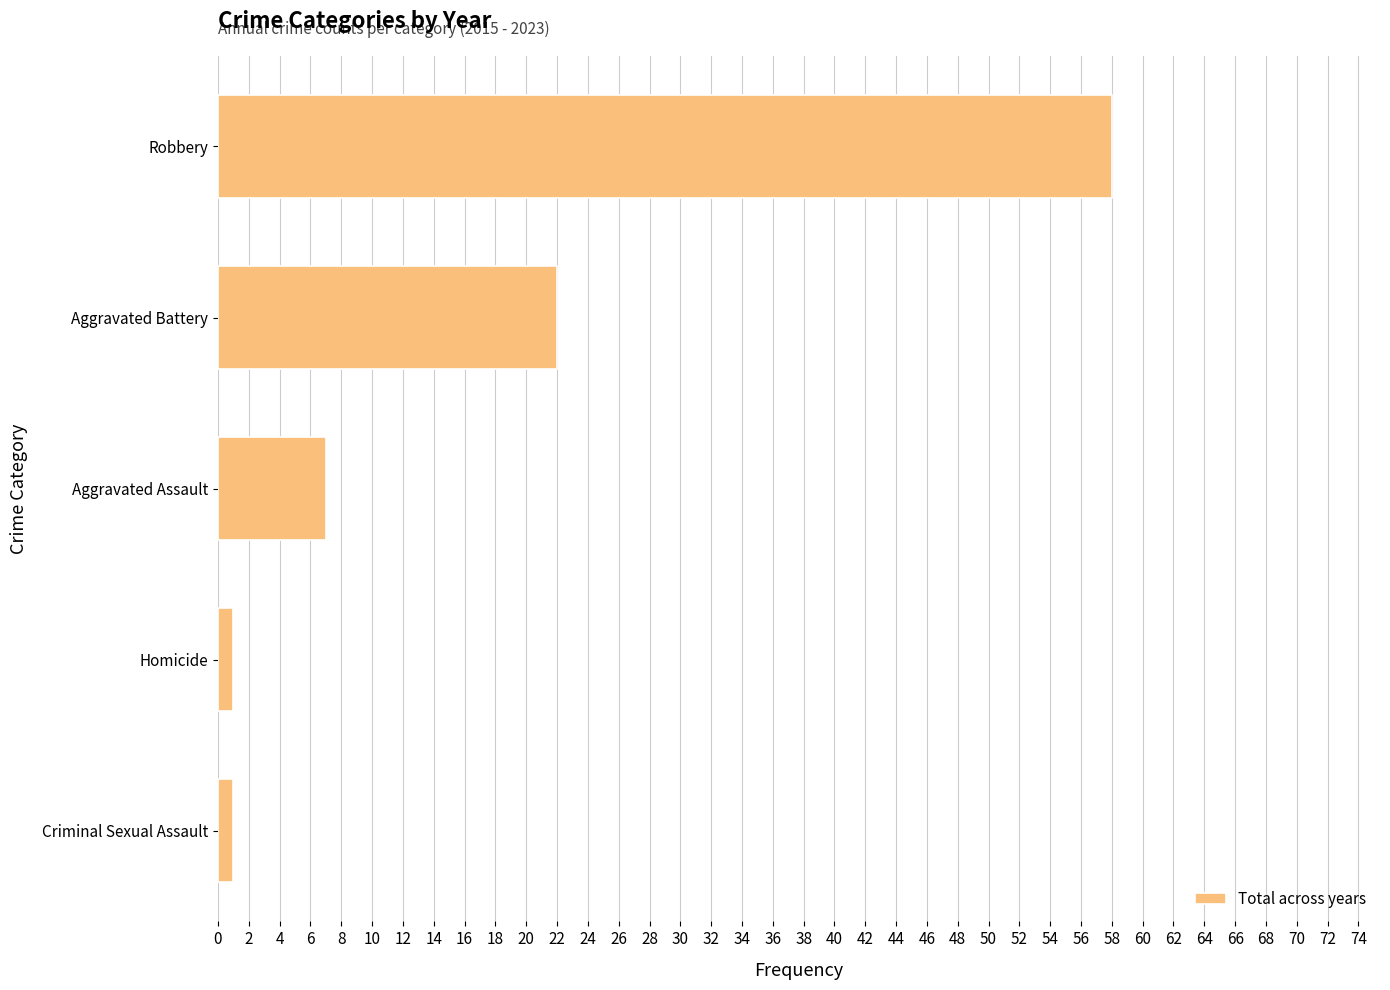

What is the difference between the second highest and minimum values?

21